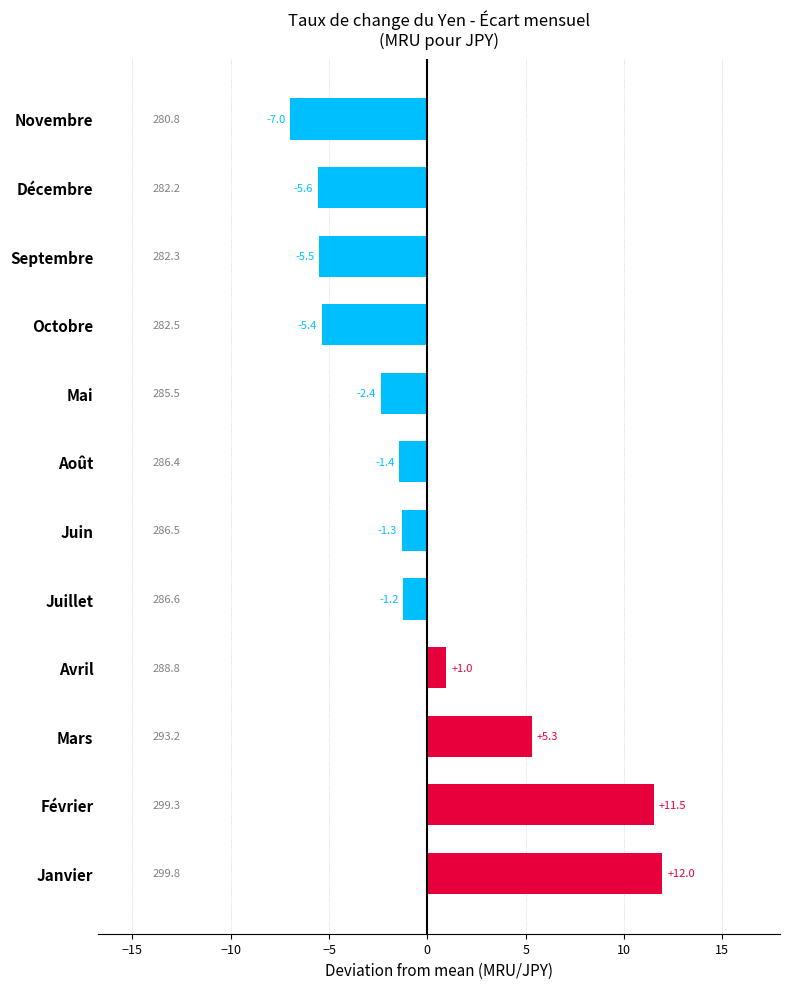

Does the chart contain stacked bars?

No